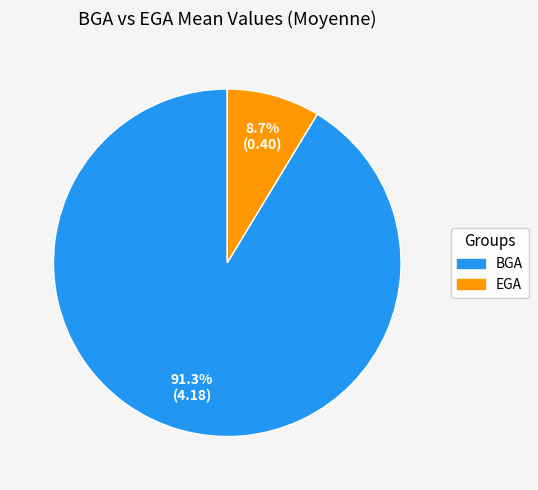

To the nearest percent, what is the combined percentage of EGA and BGA?

100%